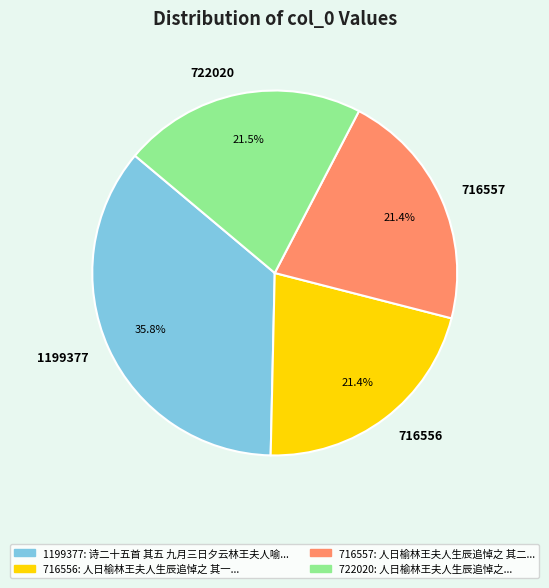

Does any single category account for the majority?

No